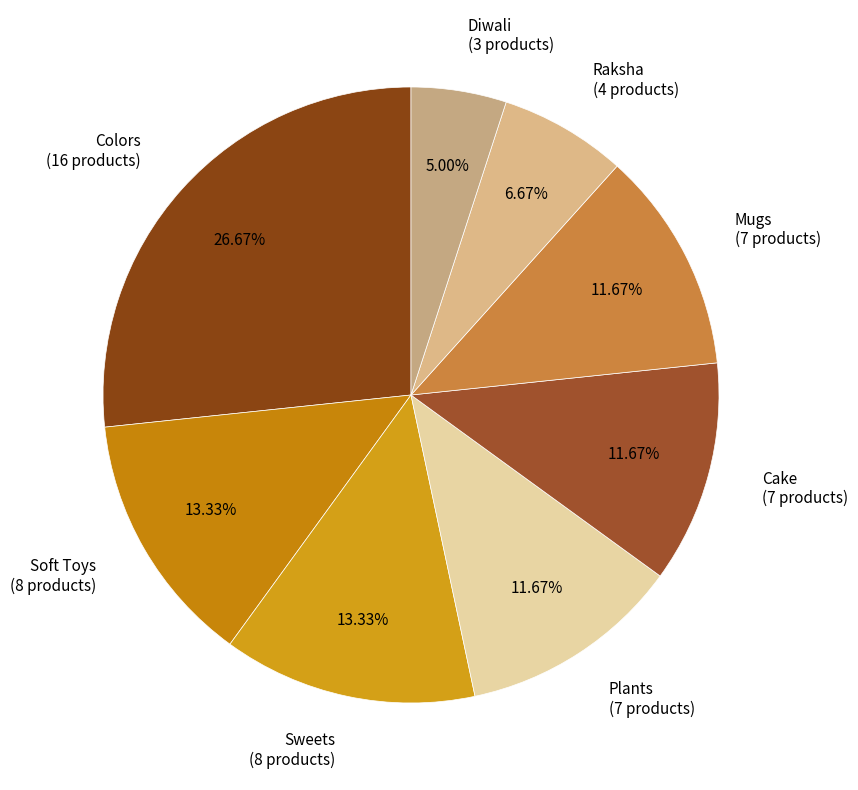

Does Soft Toys represent more than half of the total?

No